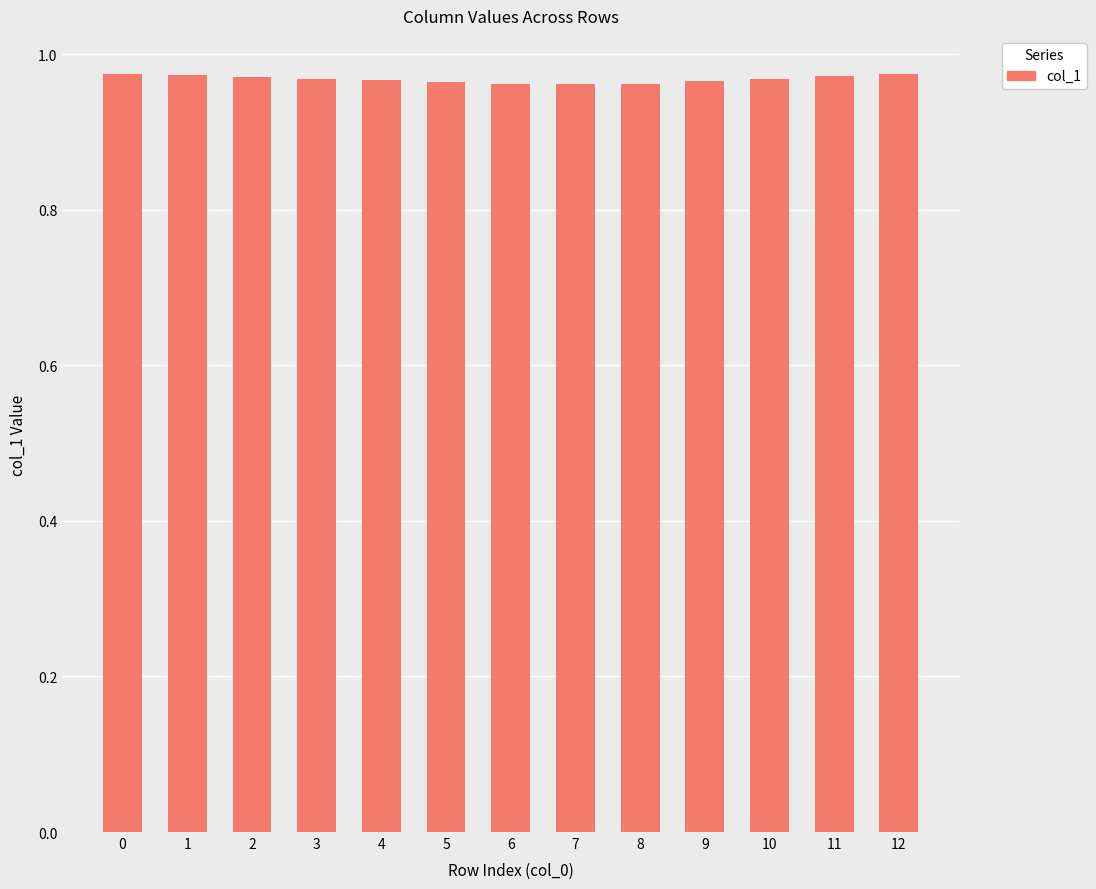

The value at 7 is 0.4. True or false?

False